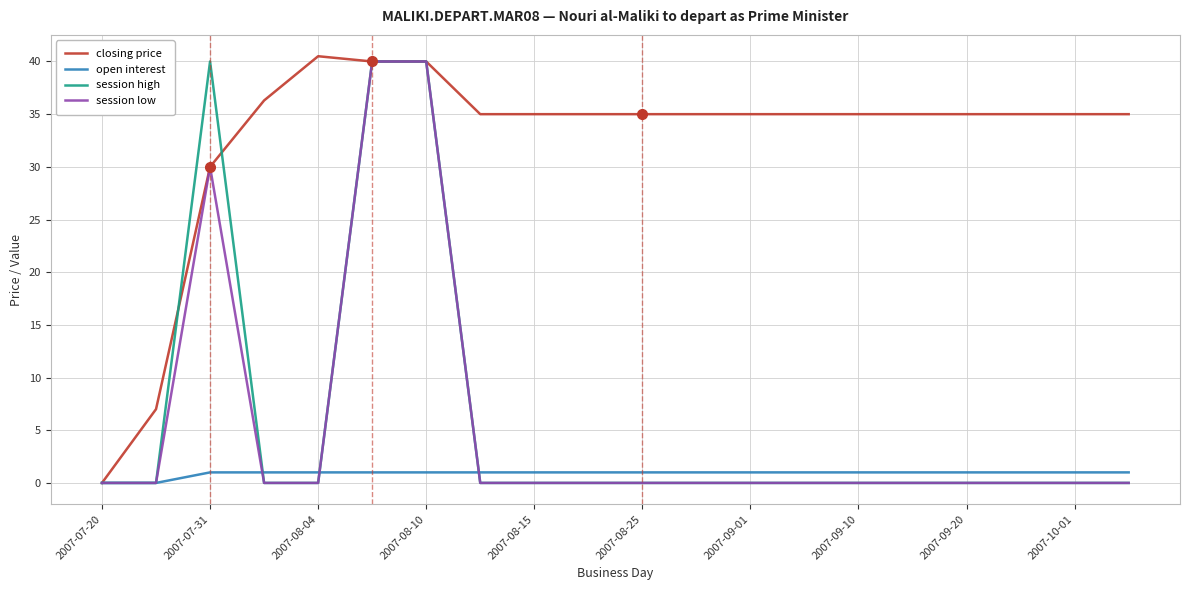

What is the maximum value shown in the chart?

40.5